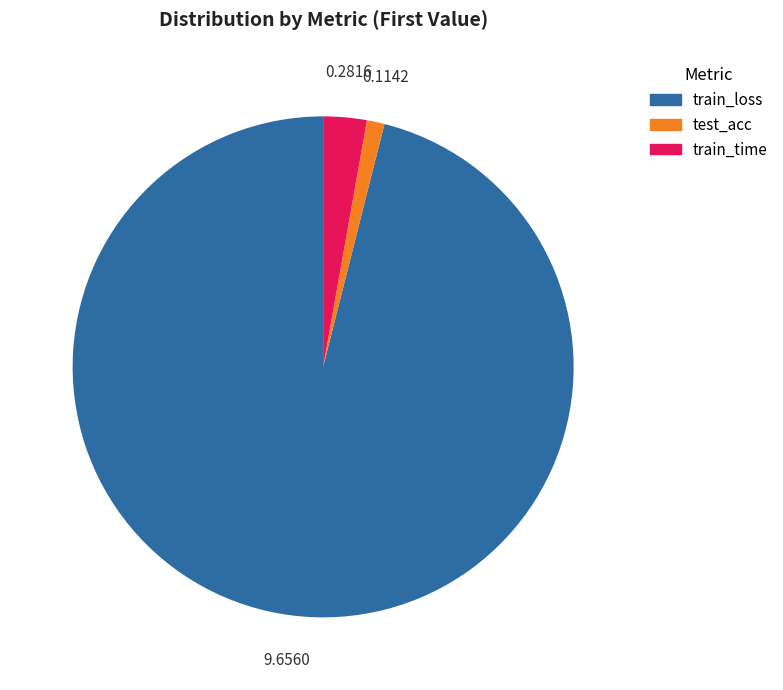

Does any single category account for the majority?

Yes